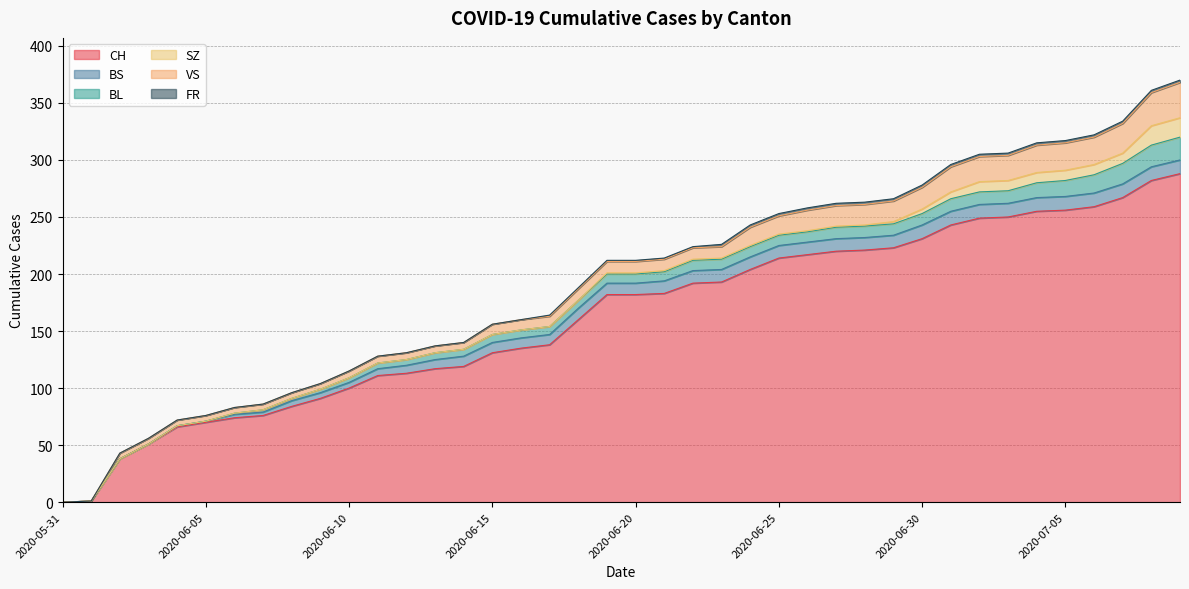

At which label is CH closest to 144?

2020-06-17